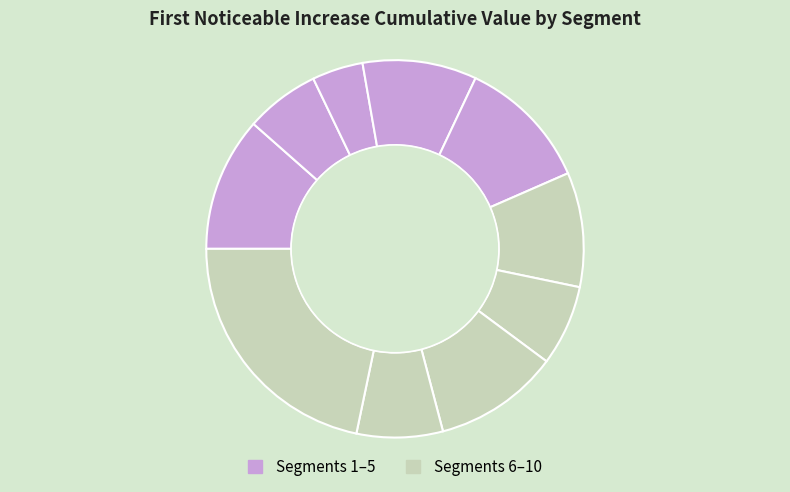

Count the number of slices in the pie.

10